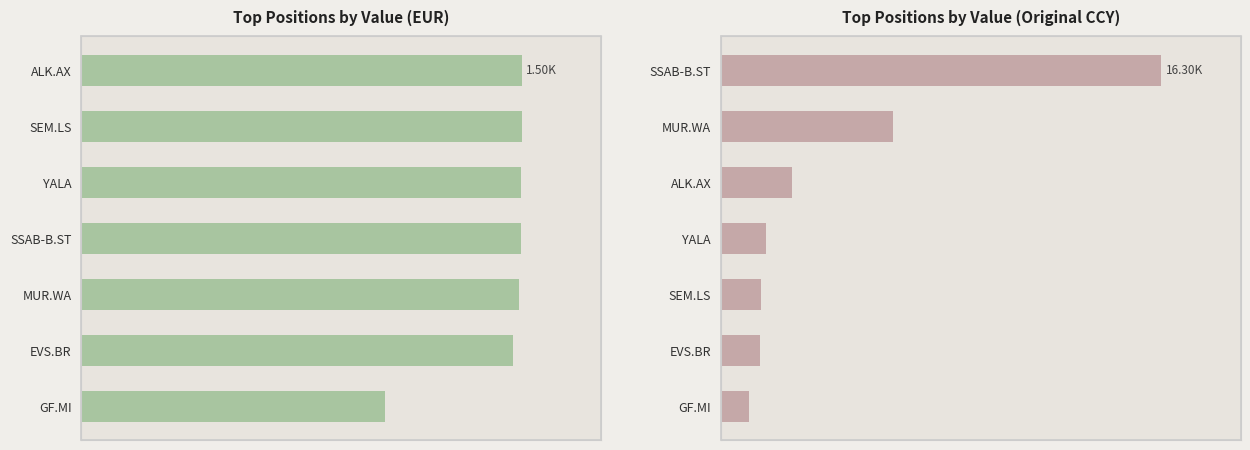

What is the difference between the highest and lowest values at 1000?

4858.2